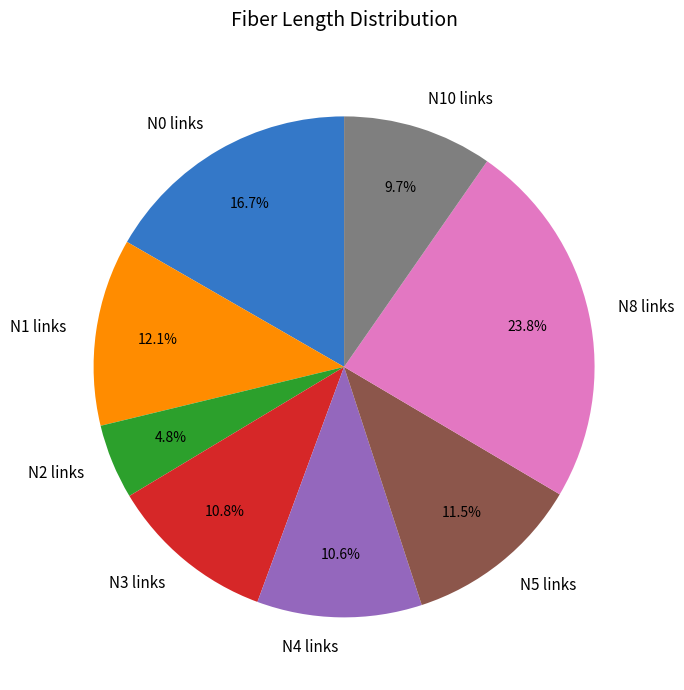

Which category has the biggest portion of the pie?

N8 links